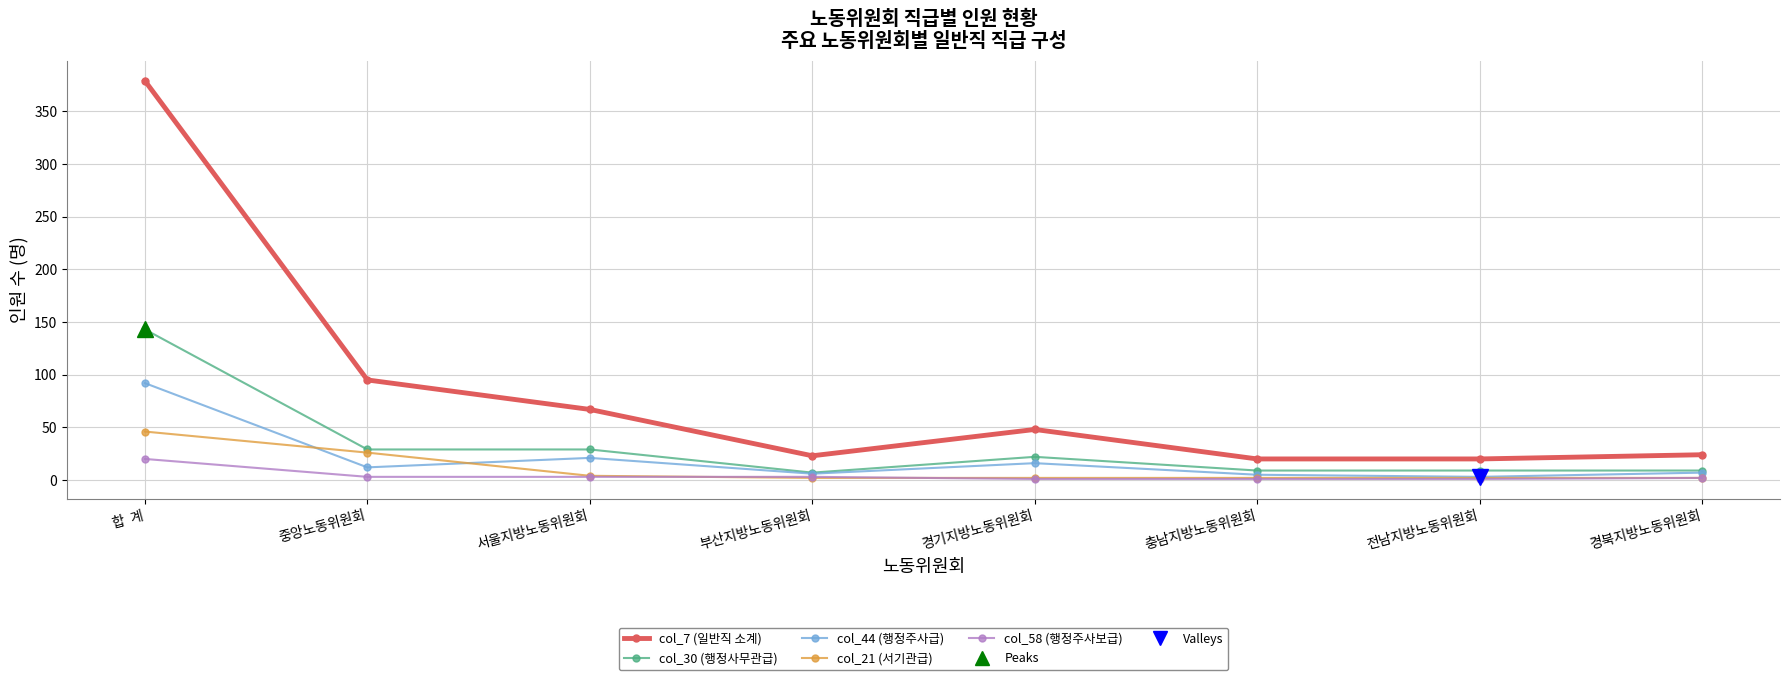

How many distinct data groups are displayed?

5